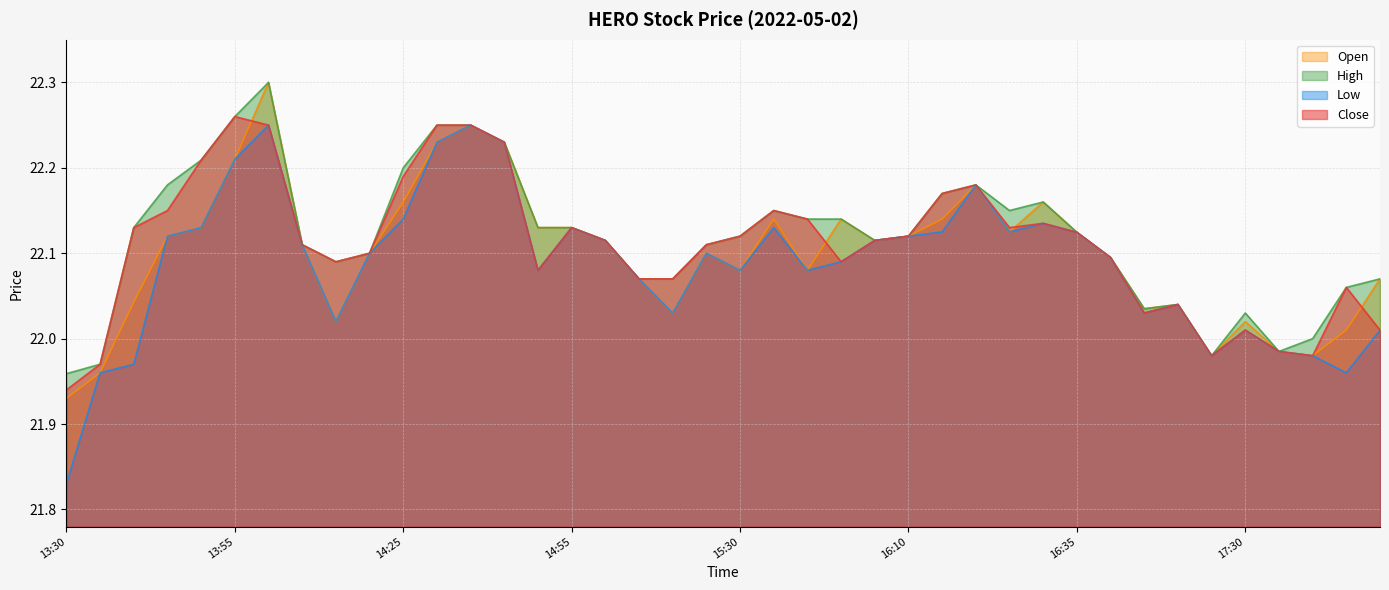

In high, how many points are higher than both neighbors (excluding endpoints)?

6